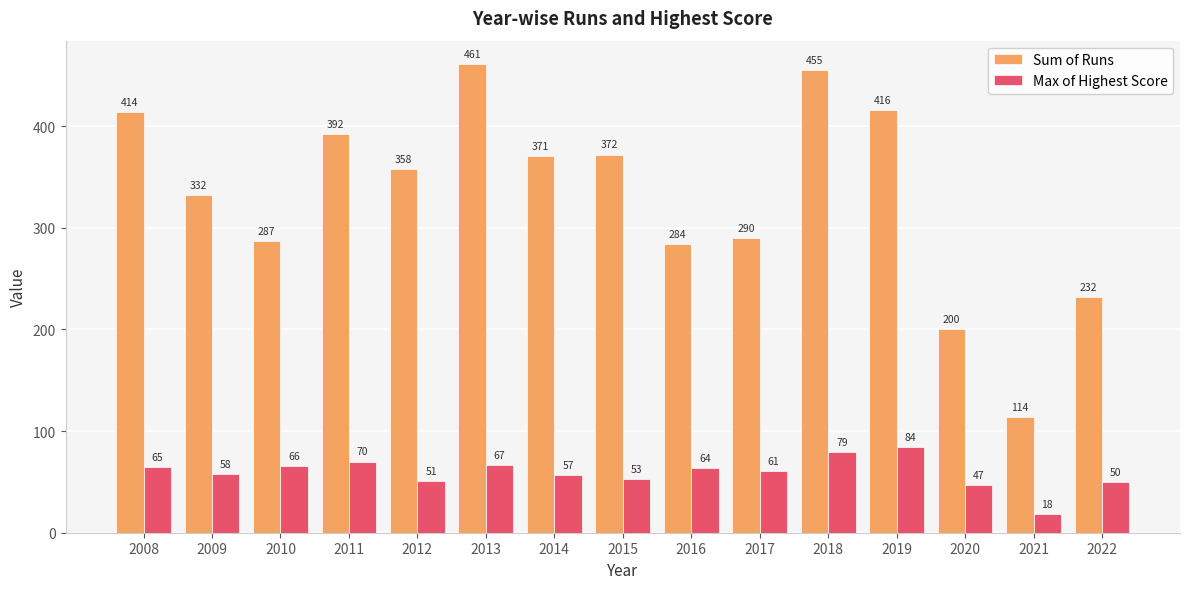

Does the chart contain any negative values?

No